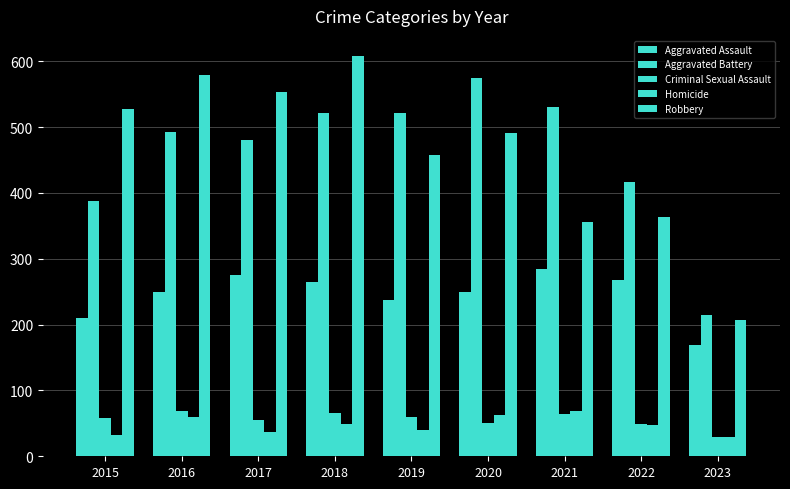

What is the minimum value shown in the chart?

29